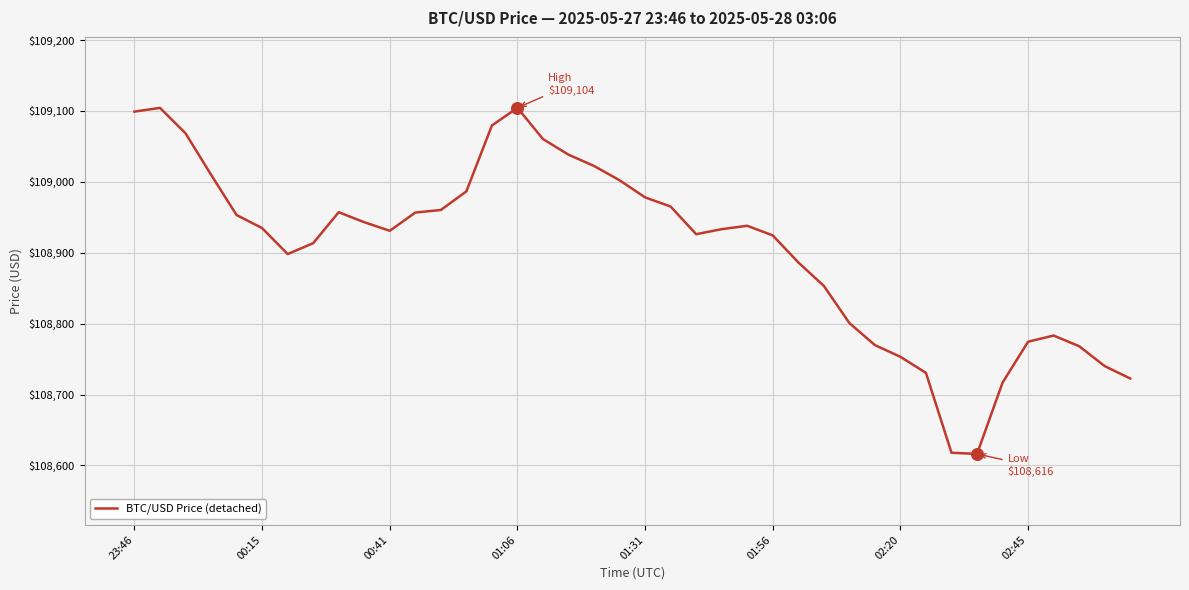

What is the minimum value shown in the chart?

108616.3